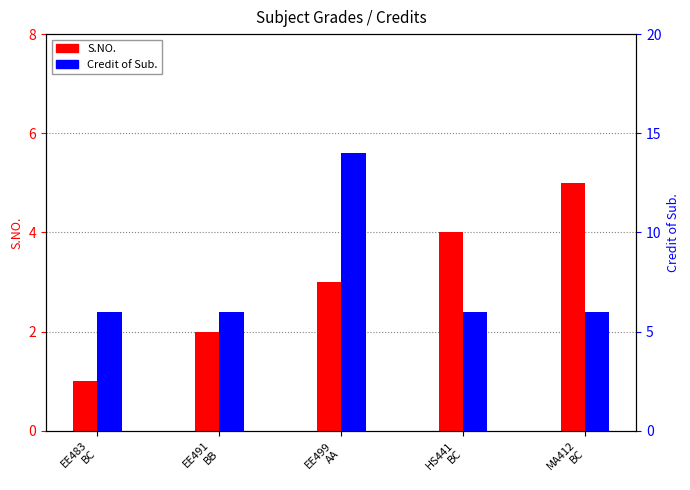

What is the maximum value for Credit of Sub.?

14